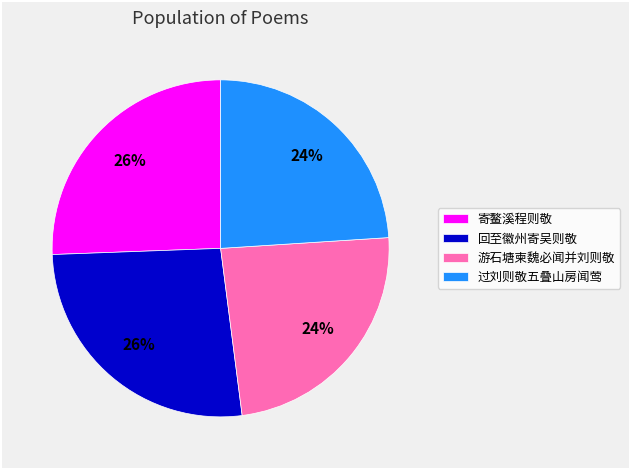

How many segments does this pie chart have?

4